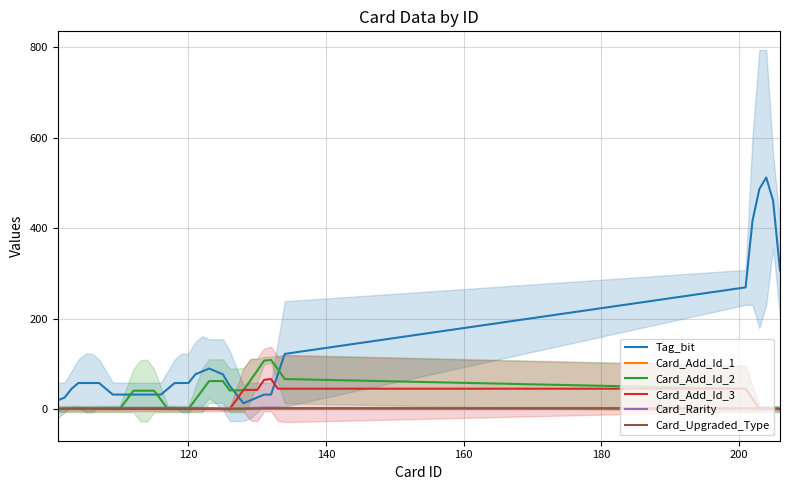

What is the maximum value for Card_Add_Id_3?

66.4